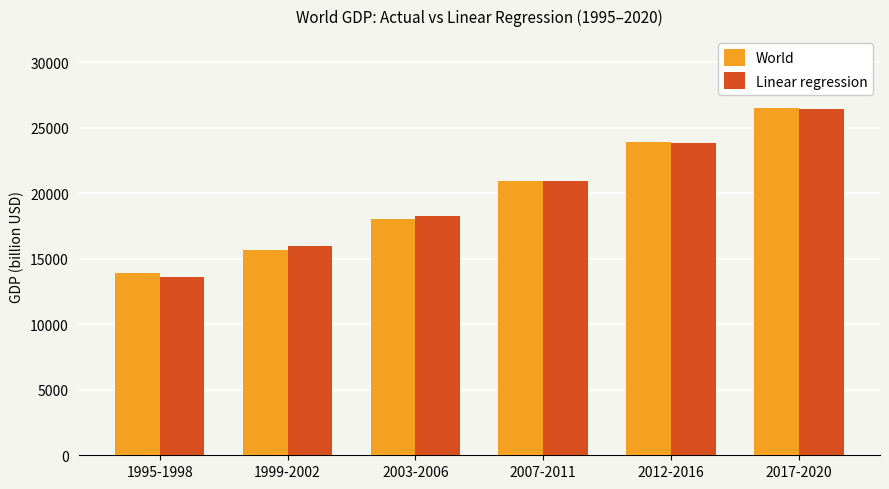

What is the sum of all World values?

118993